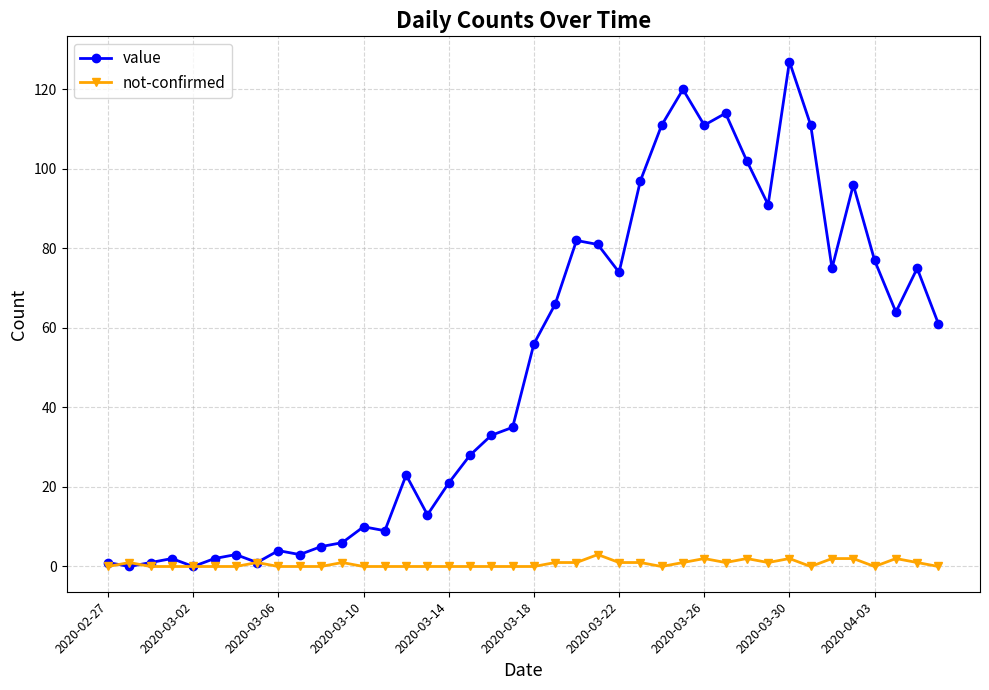

Which series has the largest total across all categories?

value